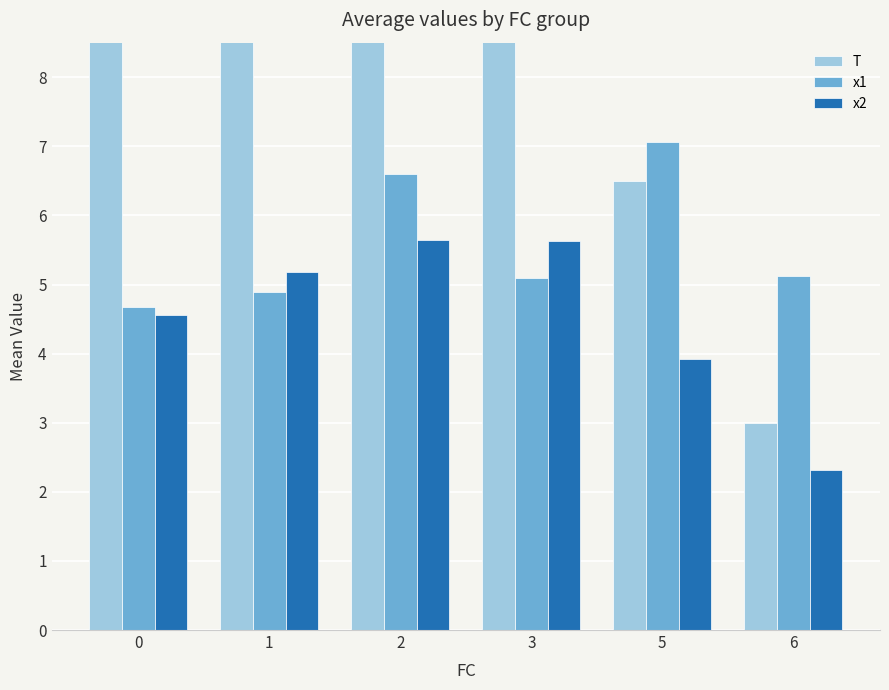

Is it true that x1 equals 2.3 at 1?

False